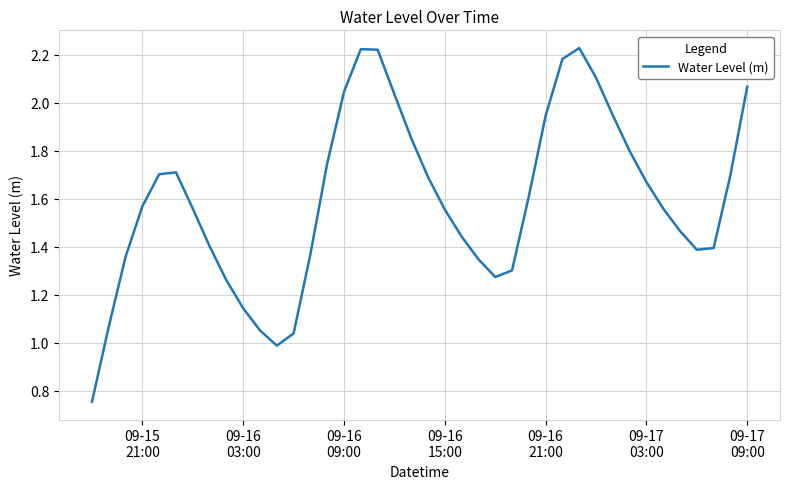

Does the chart have visible grid lines?

Yes